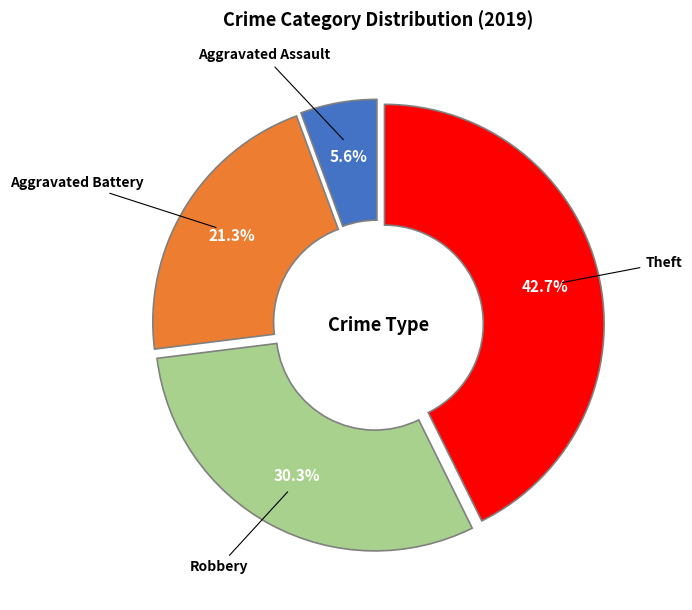

Is Theft the majority of the pie?

No